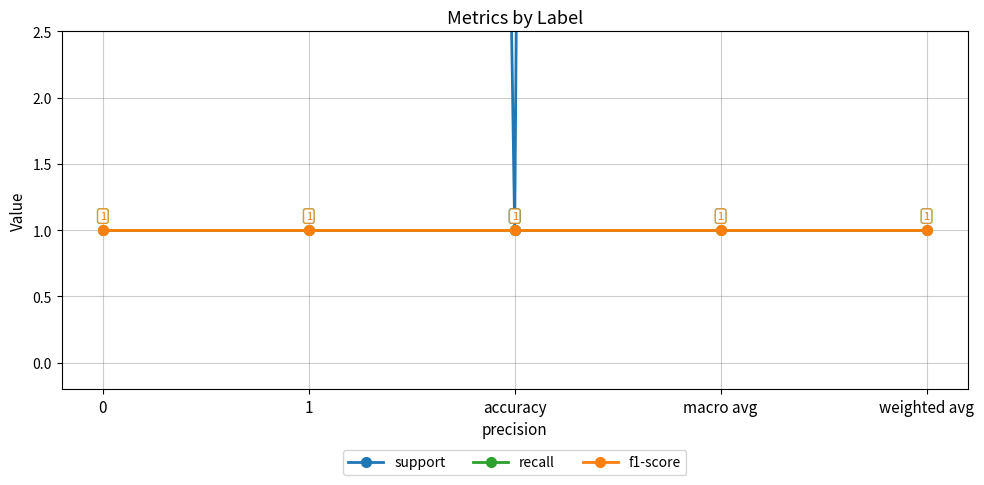

True or false: f1-score and support cross at least once.

False